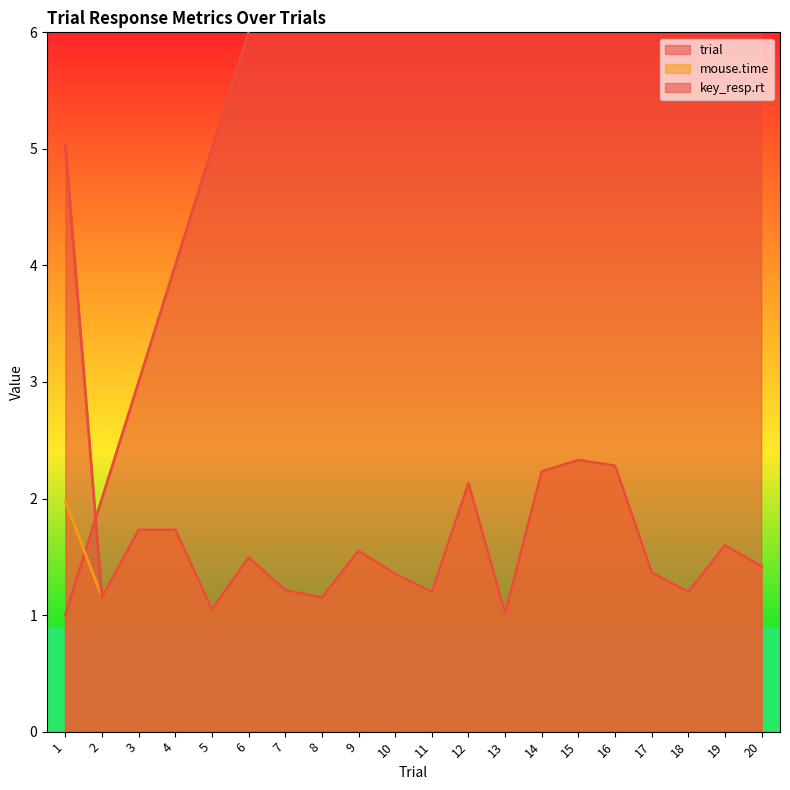

What is the value of the trial point at the 19th from the left?

19.0